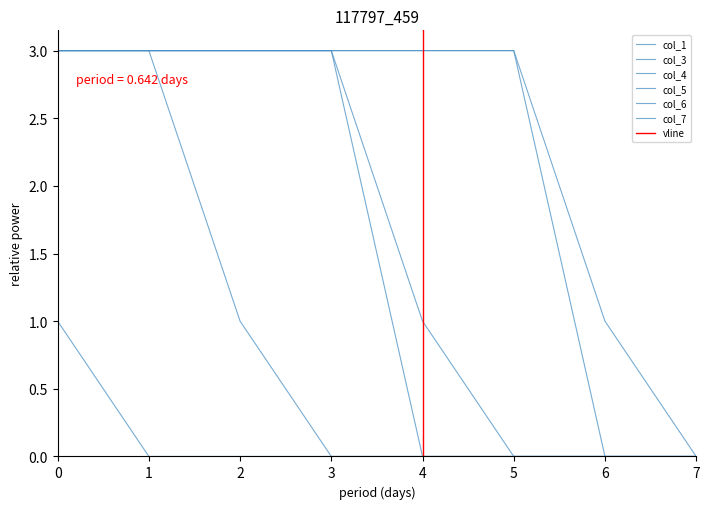

What is the spread (max minus min) of values at 0?

2